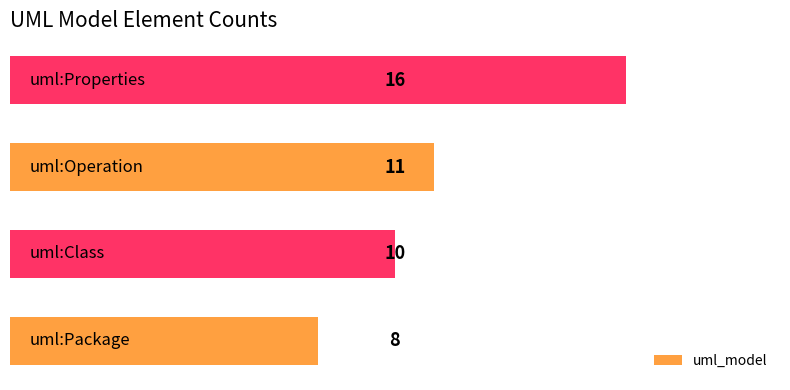

Count the values in the range 10 to 16.

3